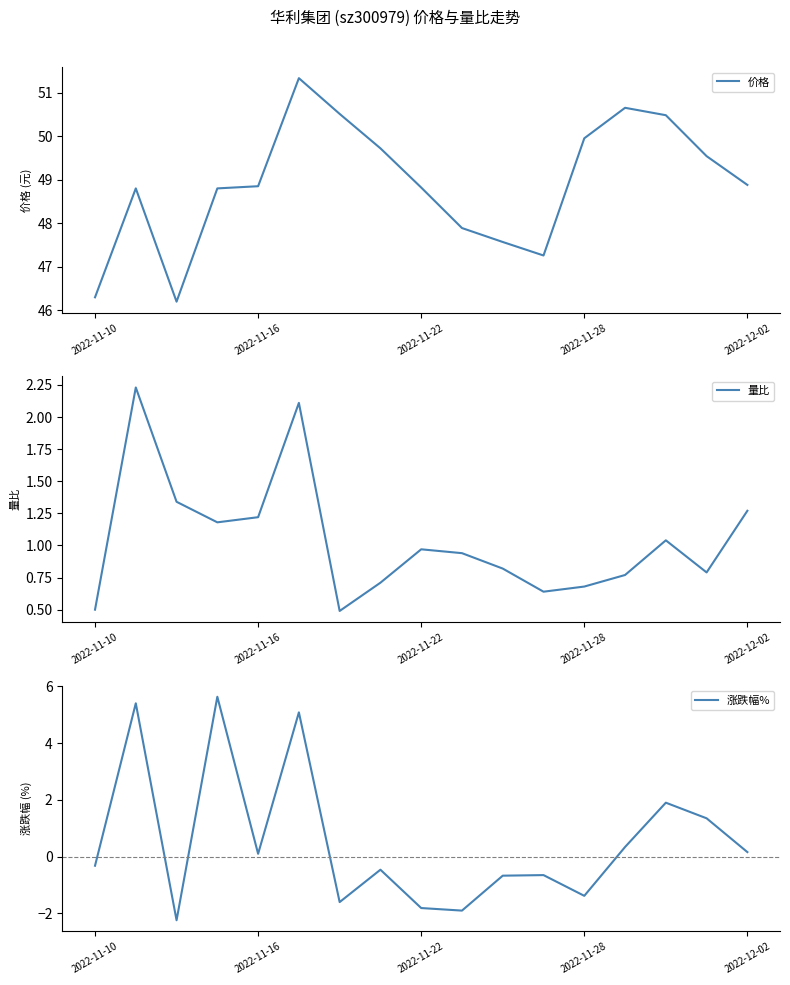

What is the lowest value of the 量比 series?

0.5